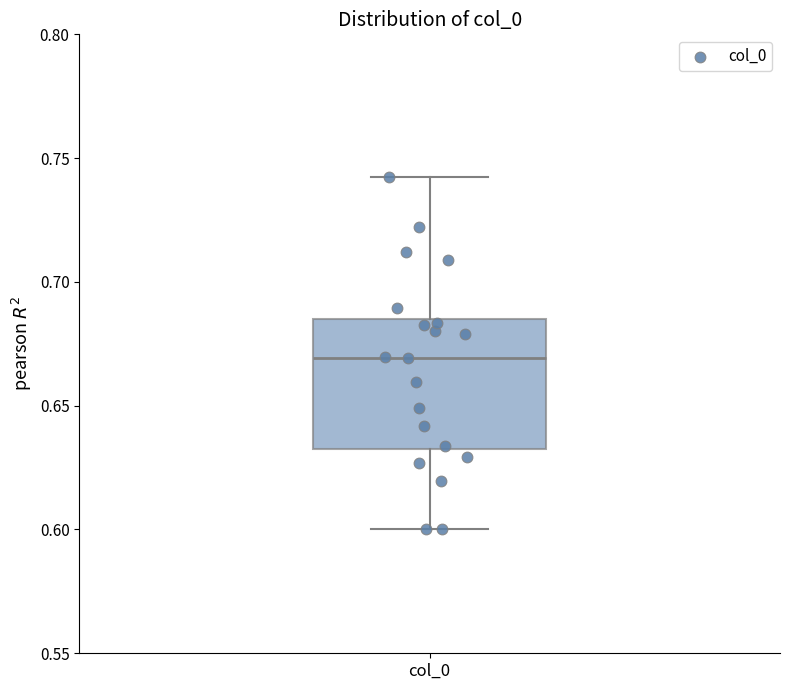

Read this box plot against the y-axis: the position of the median line, the range covered by the box, and the ends of both whiskers. The values are not printed on the chart, so give them approximately, as read against the axis.

median 0.670, box 0.635 to 0.685, whiskers 0.600 to 0.740